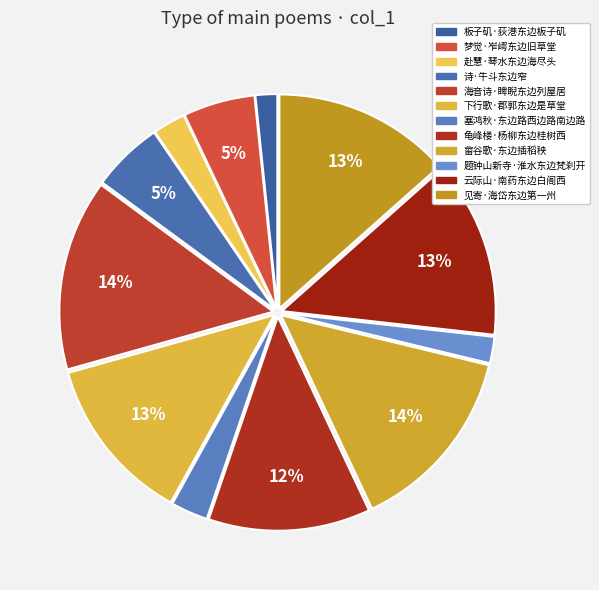

How many slices are in this pie chart?

12